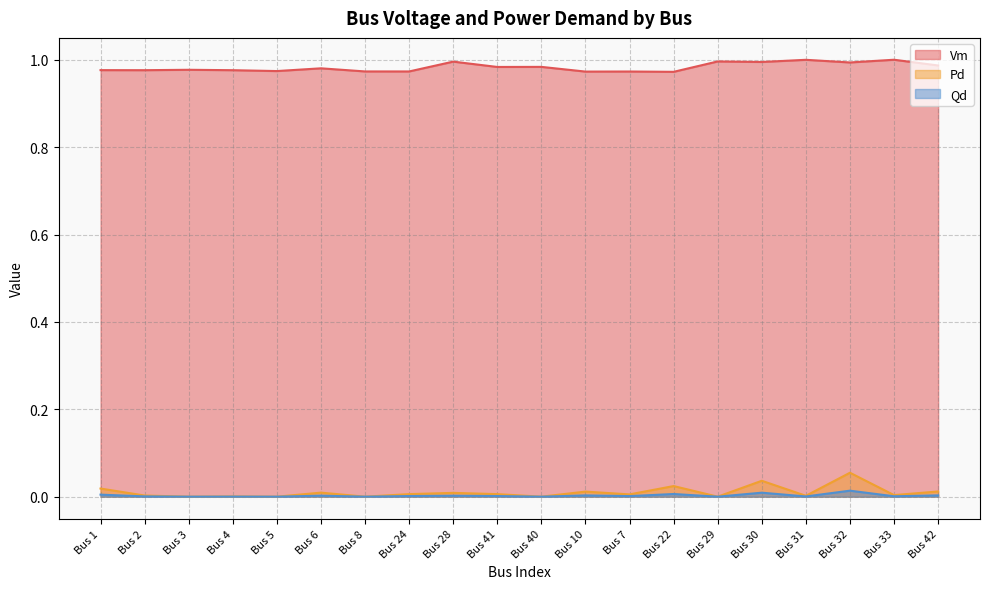

At which category does Pd reach its first local peak?

Bus 4